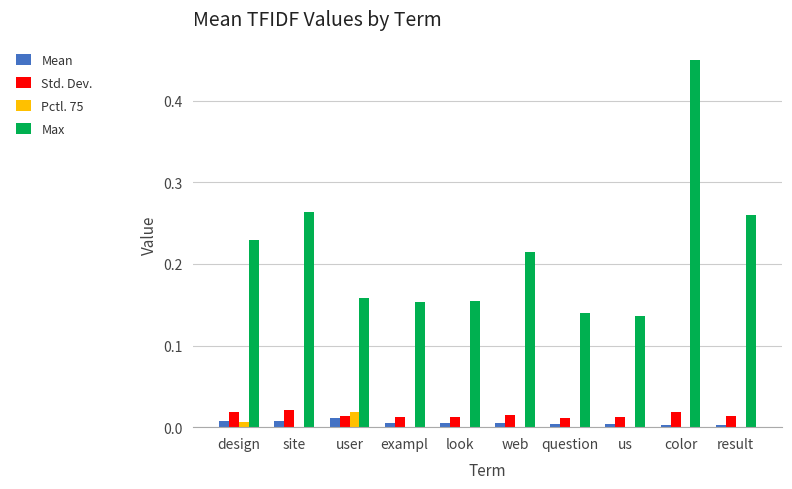

The value of Std. Dev. at us is 0.0. True or false?

True